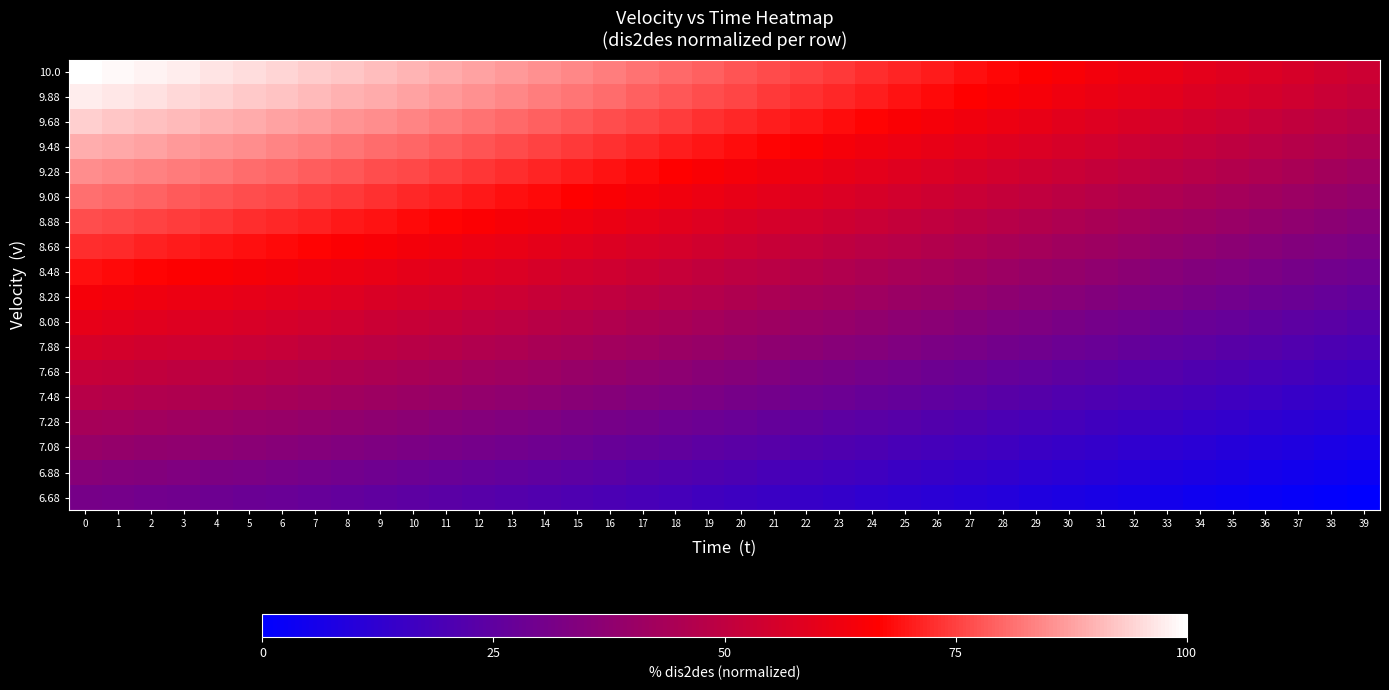

Rank the series at 13 from lowest to highest value.

6.68, 6.88, 7.08, 7.28, 7.48, 7.68, 7.88, 8.08, 8.28, 8.48, 8.68, 8.88, 9.08, 9.28, 9.48, 9.68, 9.88, 10.0